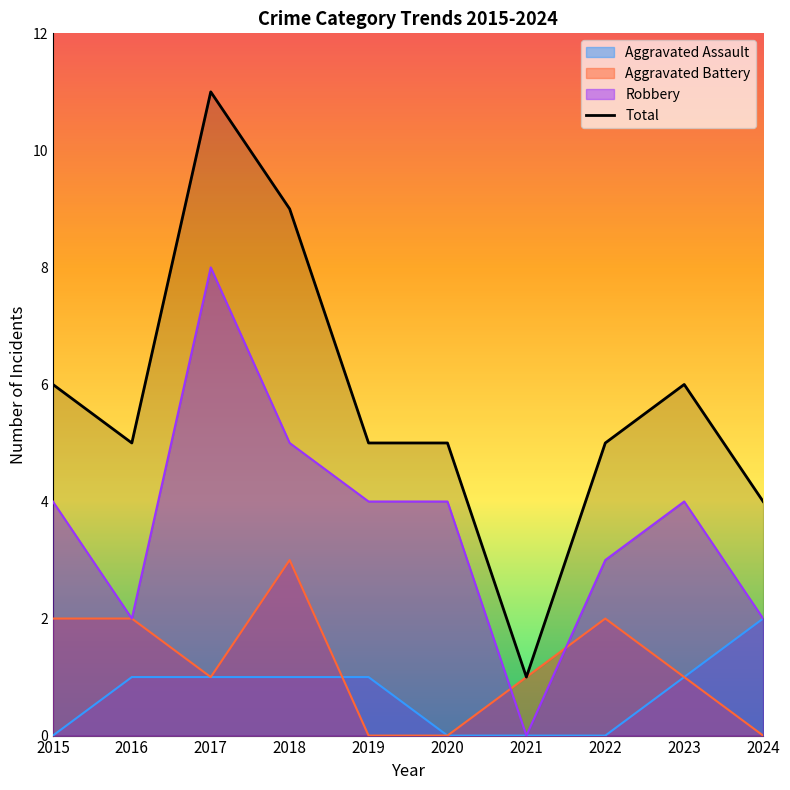

Reading left to right, transcribe all the data shown in this chart.

6	5	11	9	5	5	1	5	6	4